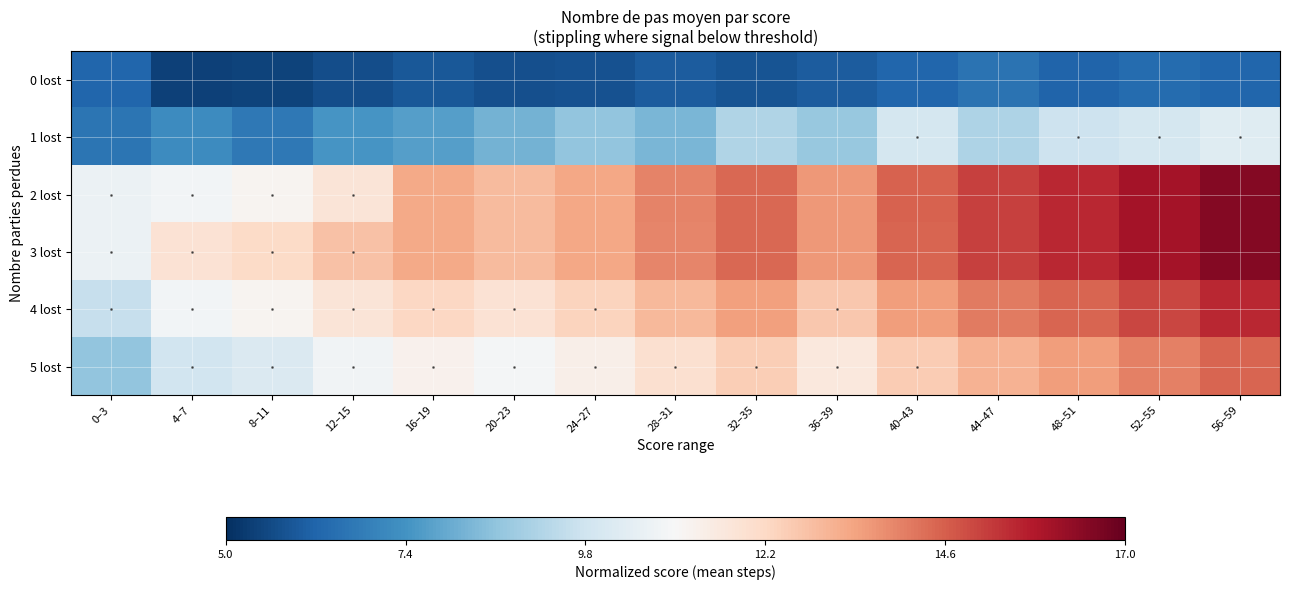

At which category is the sum across all series the highest?

56–59